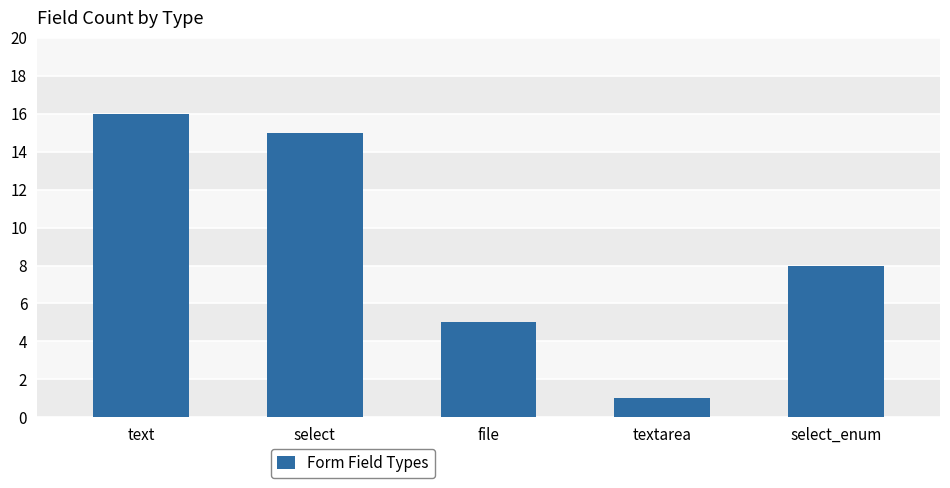

How many series are shown in this chart?

1